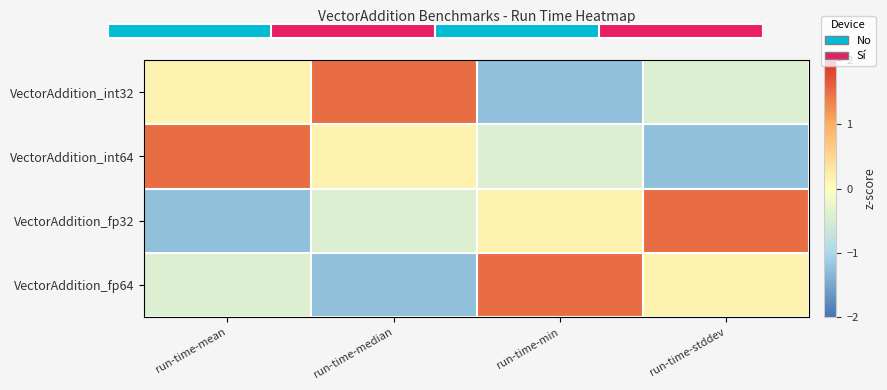

At which label does VectorAddition_int64 reach its peak?

run-time-mean